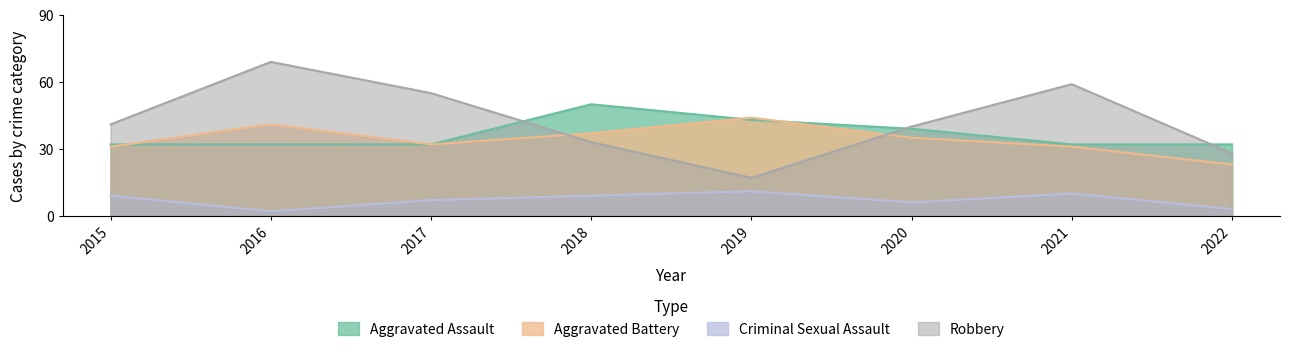

What is the highest value of the Robbery series?

69